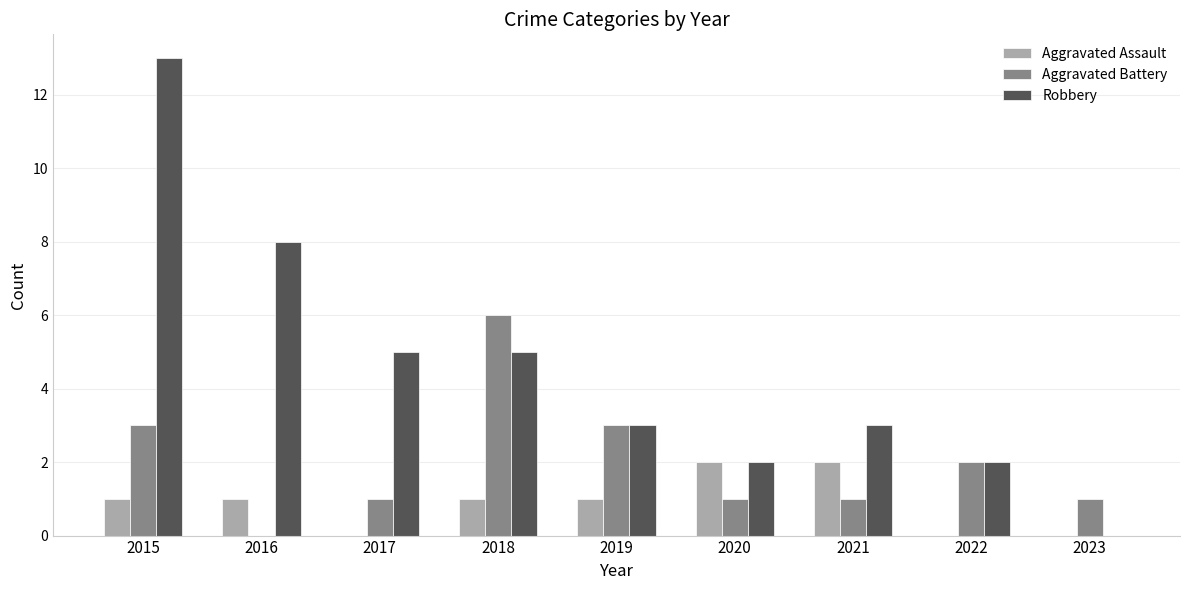

What is the sum of the Robbery values at 2017 and 2019?

8